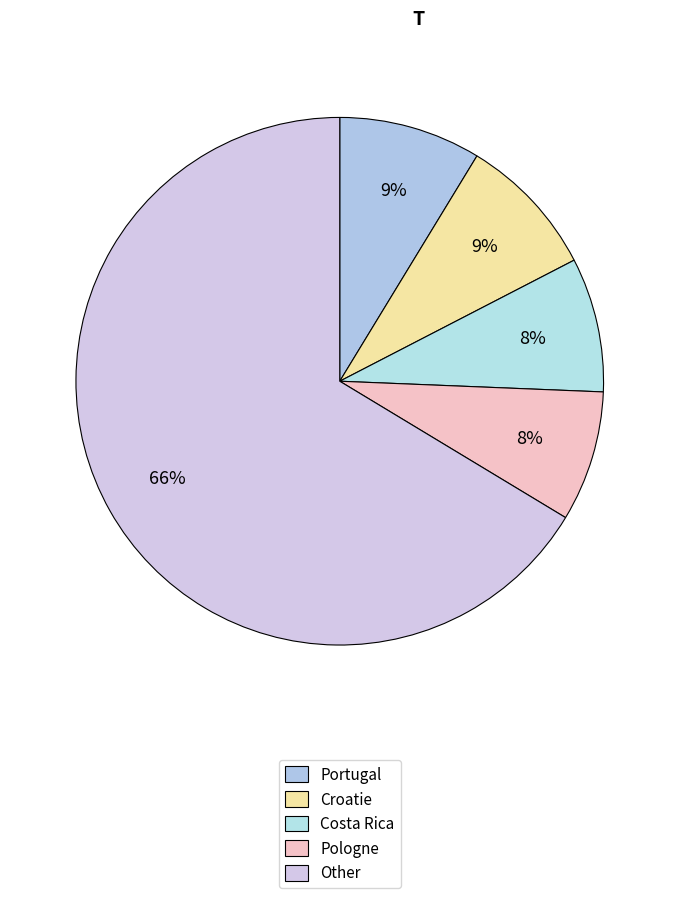

How many slices are in this pie chart?

5